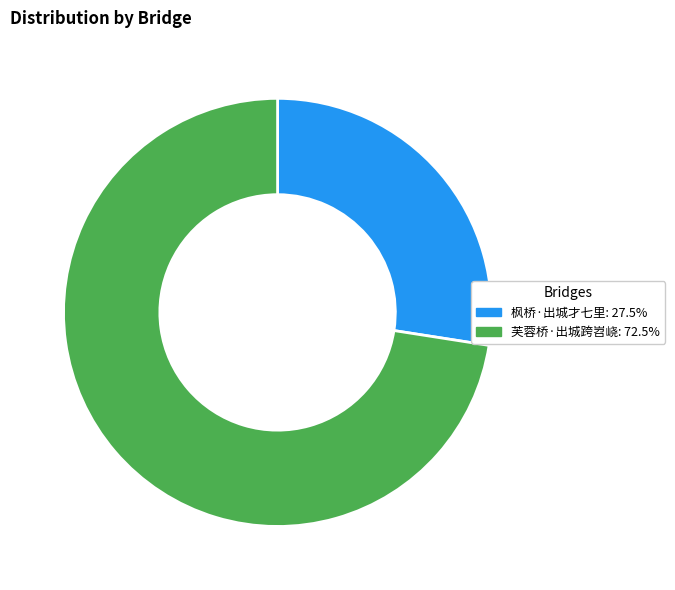

Rank the categories by value from lowest to highest.

枫桥·出城才七里, 芙蓉桥·出城跨岧峣